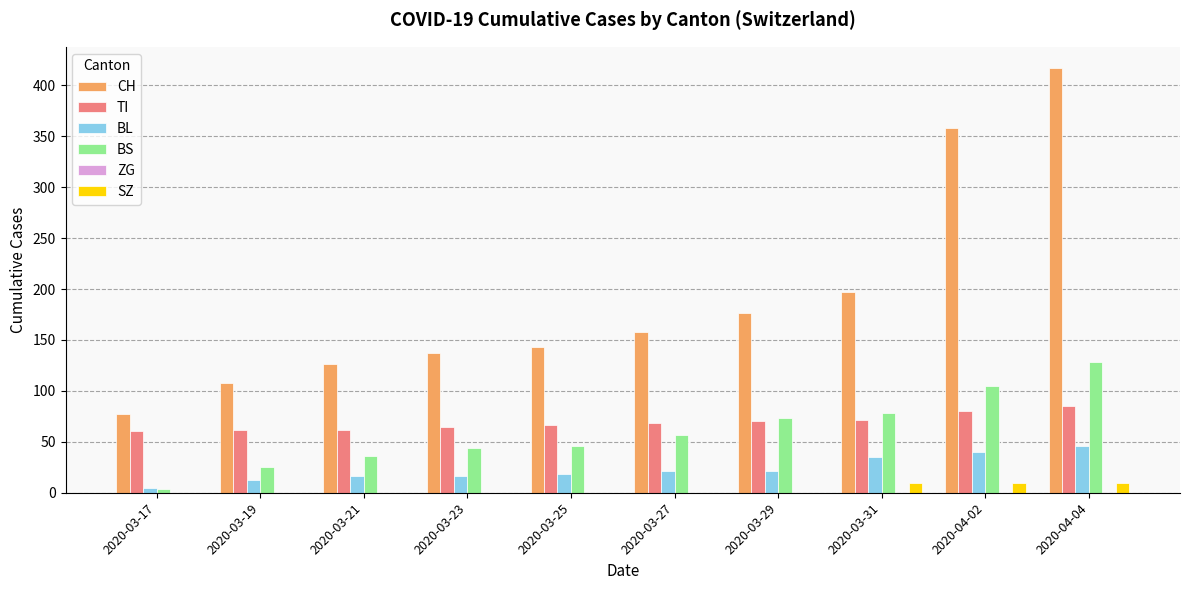

What is the maximum value shown in the chart?

417